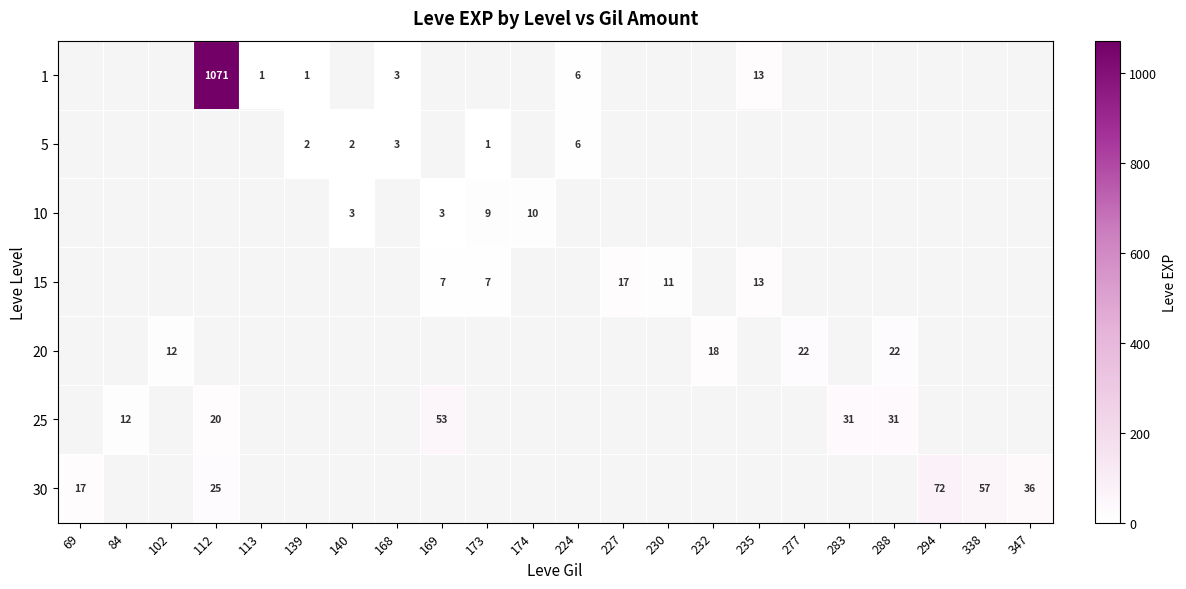

How many distinct data groups are displayed?

7